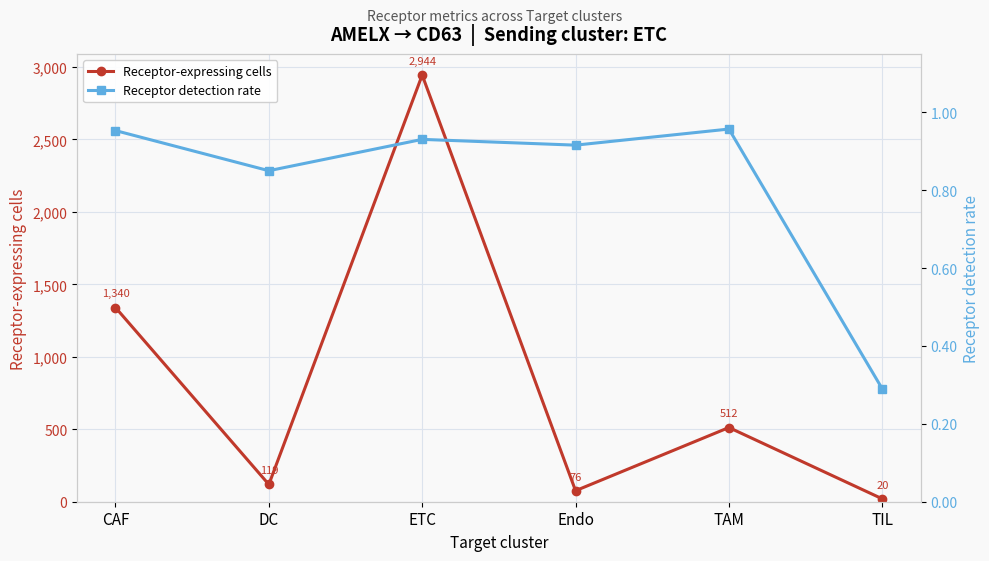

Where is the first local maximum for Receptor detection rate?

ETC